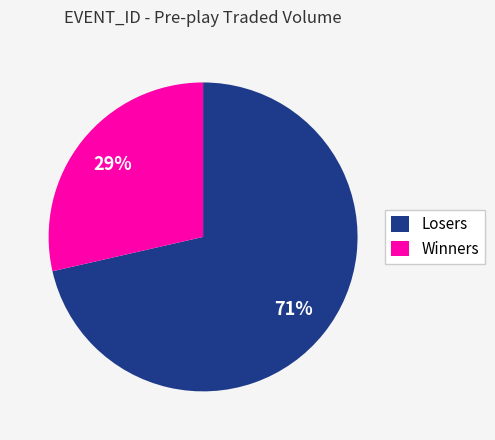

Which category has the biggest portion of the pie?

Losers